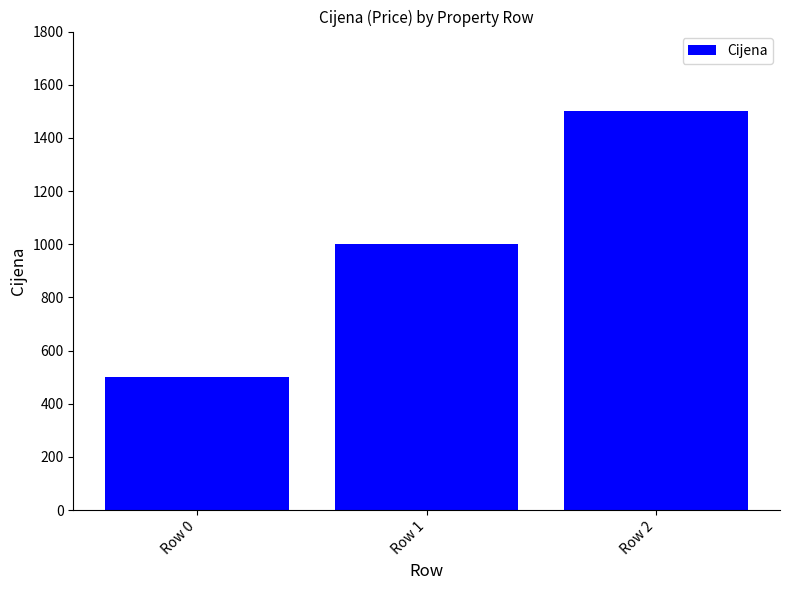

What is the smallest value displayed?

500